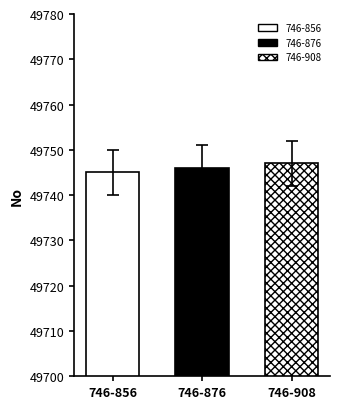

Count the number of data series in this chart.

1